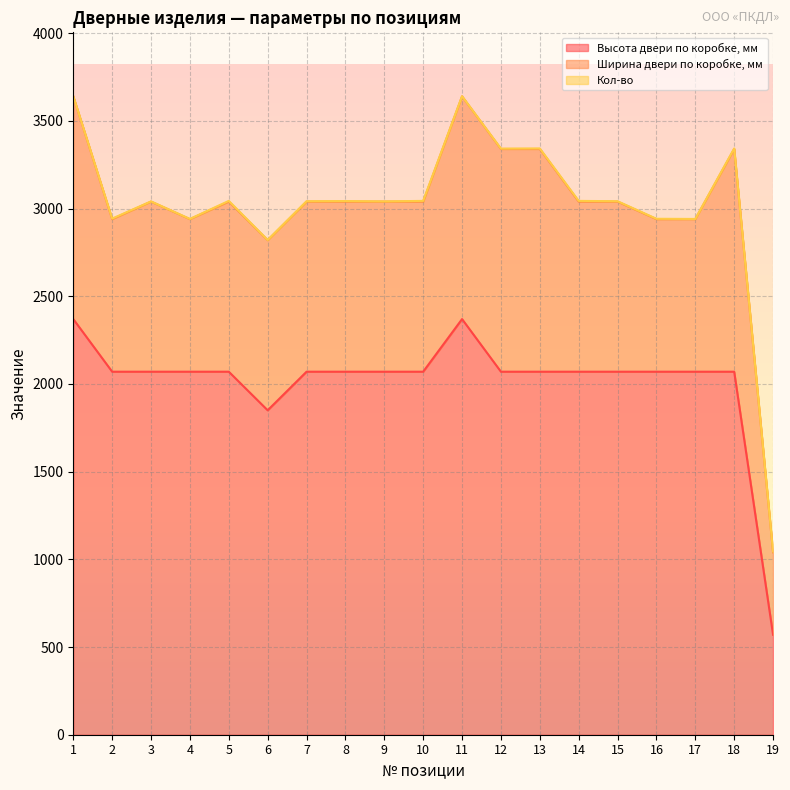

Reading right to left, what are all the values shown in this chart?

Высота двери по коробке, мм: 570	2070	2070	2070	2070	2070	2070	2070	2370	2070	2070	2070	2070	1850	2070	2070	2070	2070	2370
Ширина двери по коробке, мм: 470	1270	870	870	970	970	1270	1270	1270	970	970	970	970	970	970	870	970	870	1270
Кол-во: 5	3	1	2	2	4	3	2	1	4	1	3	2	1	4	1	1	3	1